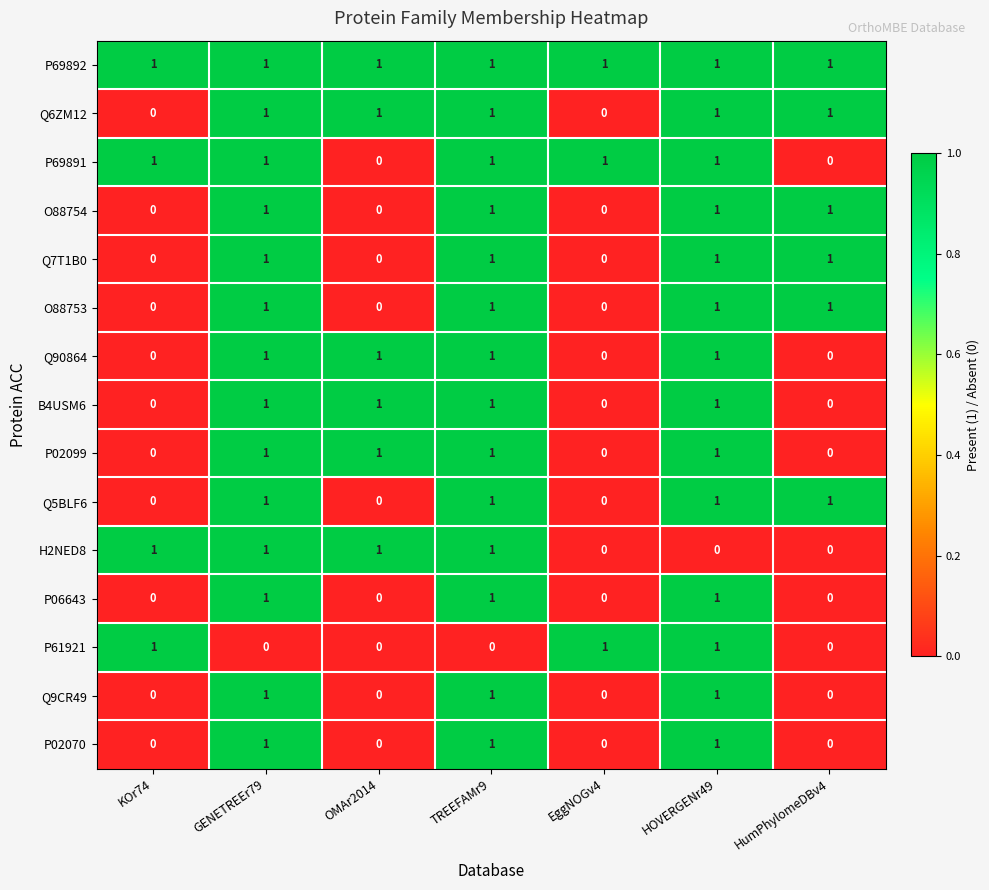

What is the spread (max minus min) of values at HOVERGENr49?

1